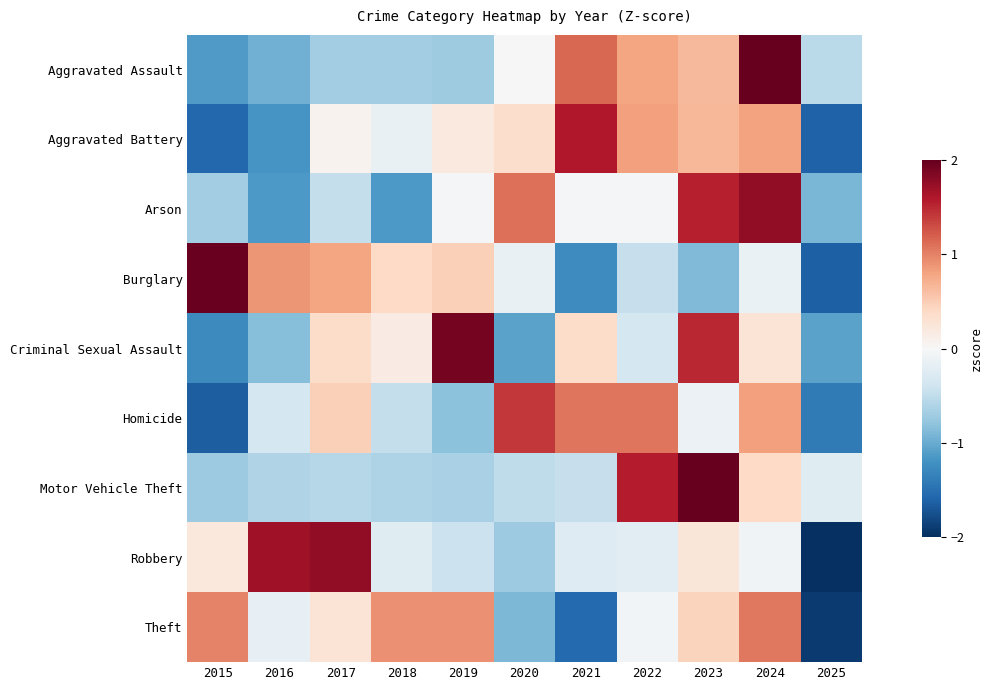

Reading left to right, extract all data points from this chart.

Aggravated Assault: 2015=-1.1	2016=-1.0	2017=-0.7	2018=-0.7	2019=-0.7	2020=0.0	2021=1.1	2022=0.8	2023=0.7	2024=2.2	2025=-0.5
Aggravated Battery: 2015=-1.6	2016=-1.2	2017=0.1	2018=-0.2	2019=0.2	2020=0.4	2021=1.6	2022=0.8	2023=0.7	2024=0.8	2025=-1.6
Arson: 2015=-0.7	2016=-1.1	2017=-0.5	2018=-1.1	2019=-0.0	2020=1.1	2021=-0.0	2022=-0.0	2023=1.6	2024=1.8	2025=-0.9
Burglary: 2015=2.0	2016=0.9	2017=0.8	2018=0.4	2019=0.5	2020=-0.1	2021=-1.3	2022=-0.5	2023=-0.9	2024=-0.1	2025=-1.6
Criminal Sexual Assault: 2015=-1.3	2016=-0.9	2017=0.4	2018=0.2	2019=1.9	2020=-1.1	2021=0.4	2022=-0.3	2023=1.5	2024=0.3	2025=-1.1
Homicide: 2015=-1.7	2016=-0.4	2017=0.5	2018=-0.5	2019=-0.8	2020=1.4	2021=1.1	2022=1.1	2023=-0.1	2024=0.8	2025=-1.4
Motor Vehicle Theft: 2015=-0.7	2016=-0.6	2017=-0.6	2018=-0.6	2019=-0.6	2020=-0.5	2021=-0.5	2022=1.6	2023=2.4	2024=0.4	2025=-0.2
Robbery: 2015=0.2	2016=1.7	2017=1.8	2018=-0.2	2019=-0.4	2020=-0.7	2021=-0.3	2022=-0.2	2023=0.2	2024=-0.1	2025=-2.0
Theft: 2015=1.0	2016=-0.2	2017=0.3	2018=0.9	2019=0.9	2020=-0.9	2021=-1.6	2022=-0.1	2023=0.4	2024=1.1	2025=-1.9